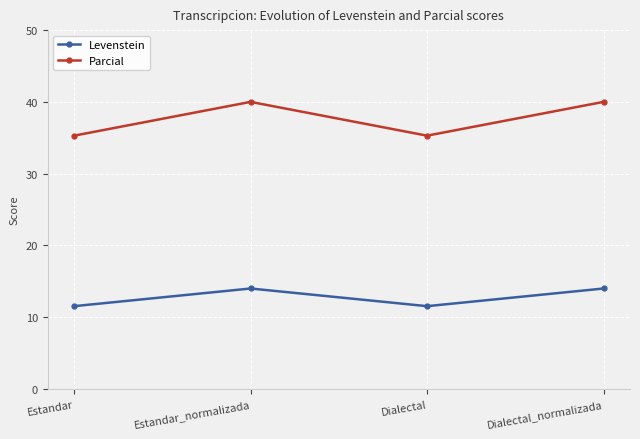

What are all the series names shown in the legend?

Levenstein, Parcial